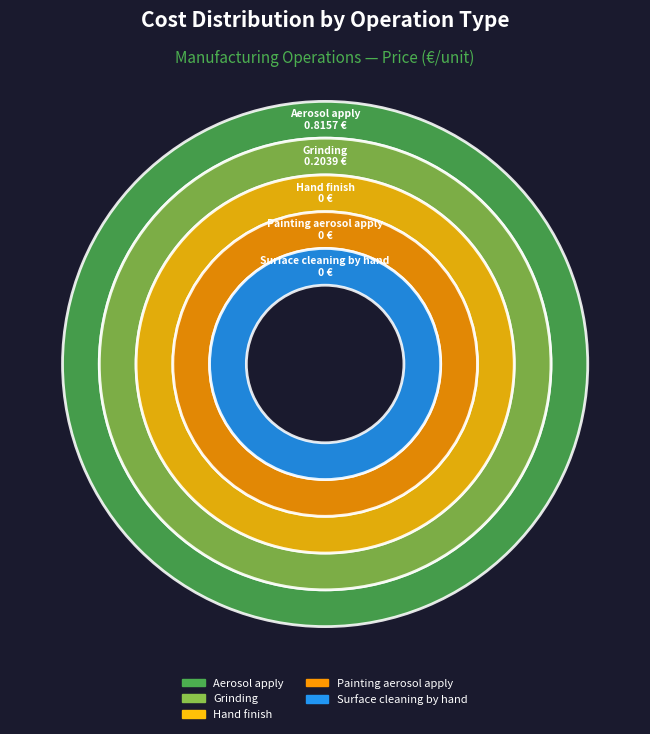

Which category has the smallest portion of the pie?

Hand finish